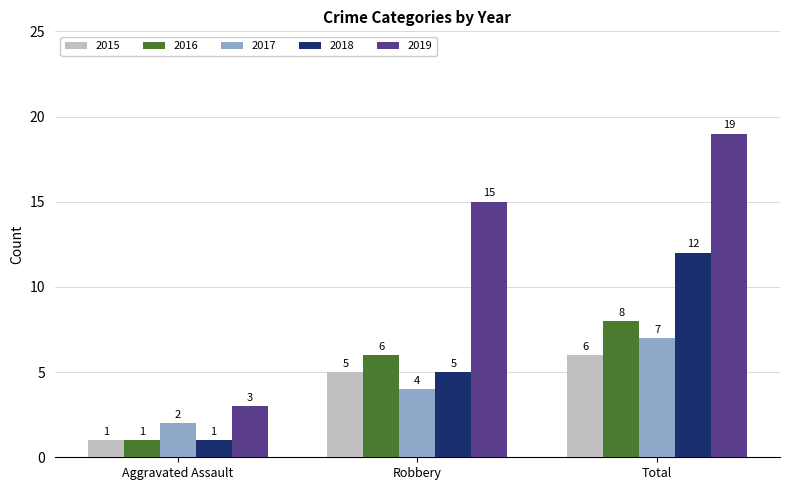

What is the label of the 1st bar from the right?

Total